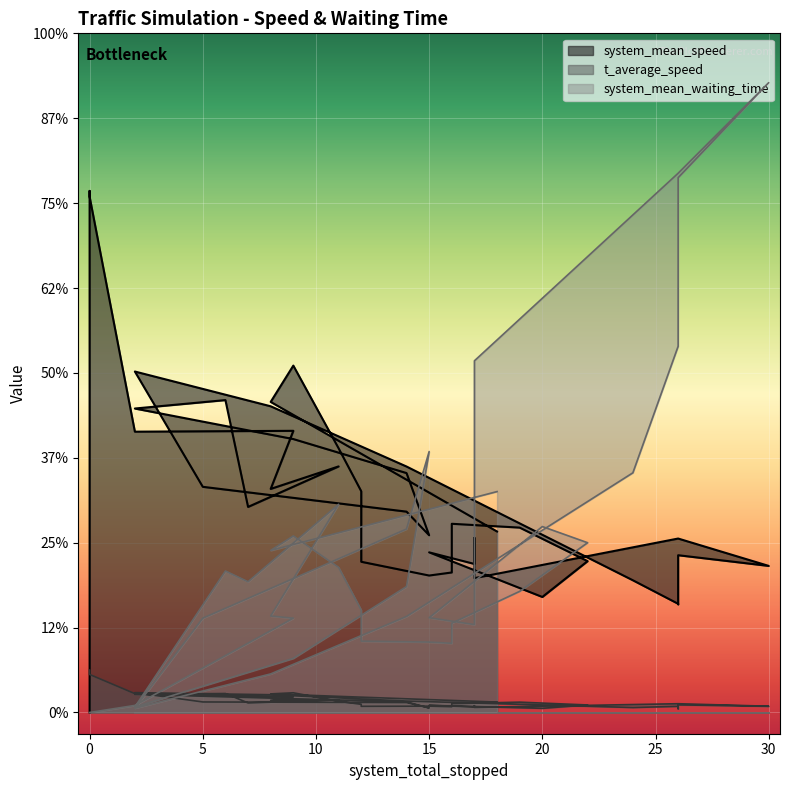

Which series has the largest range (max minus min)?

system_mean_waiting_time